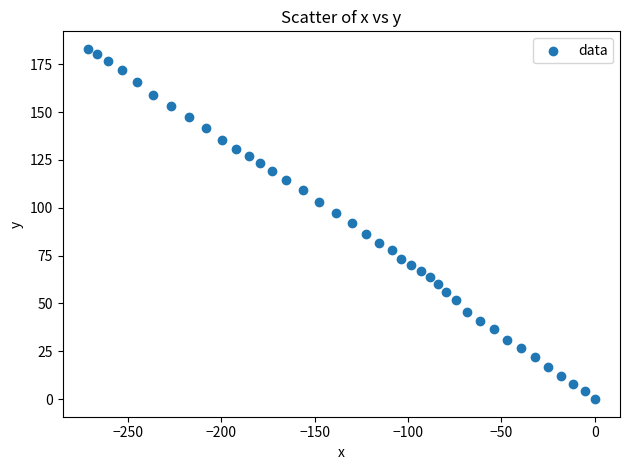

What is the range of X values (max minus min)?

271.5